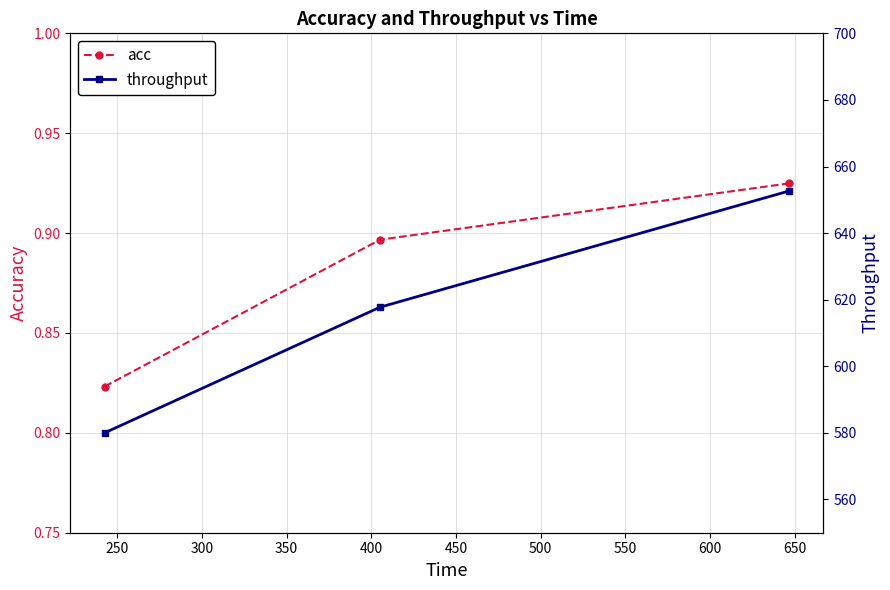

How many lines are shown in the chart?

2